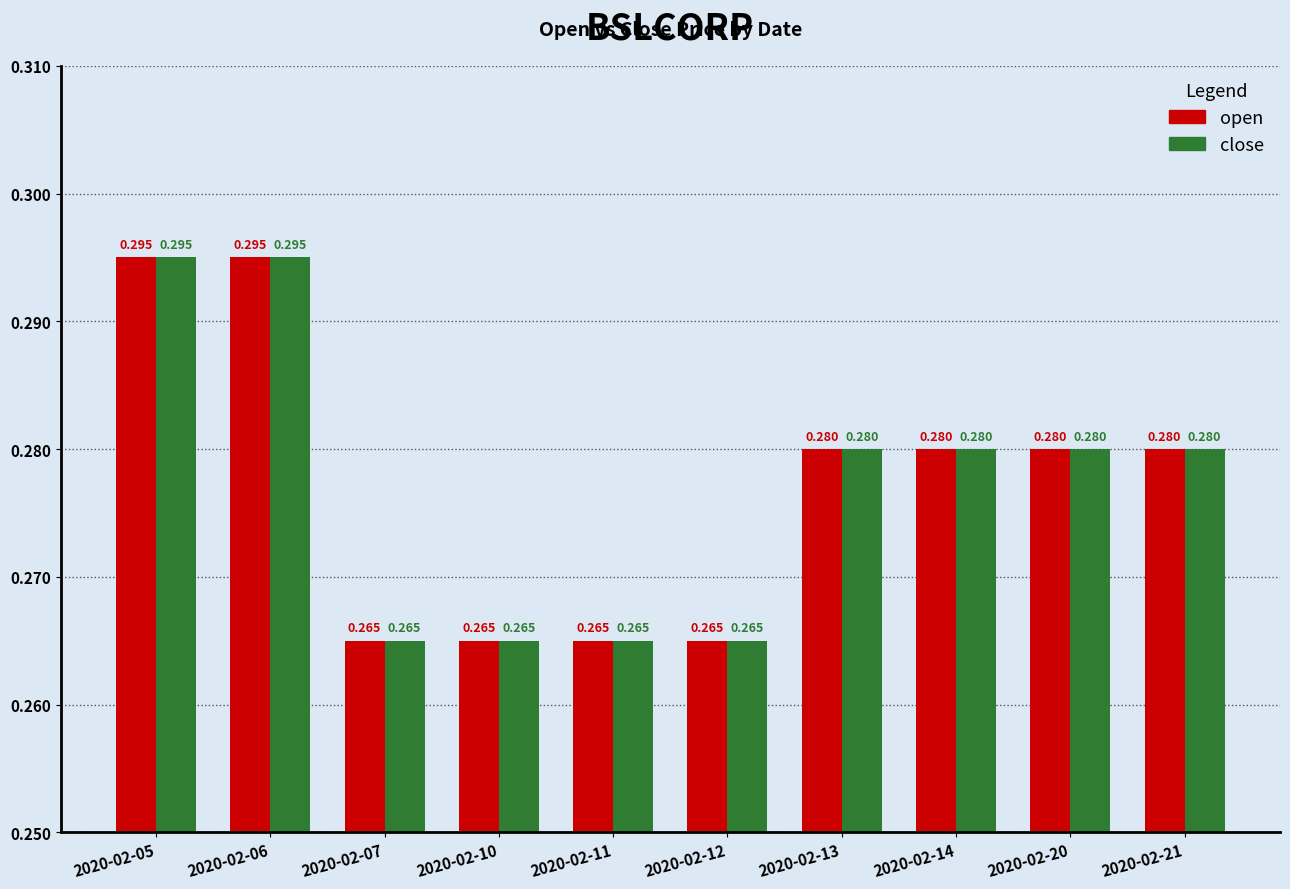

How many close values are between 0 and 1?

10